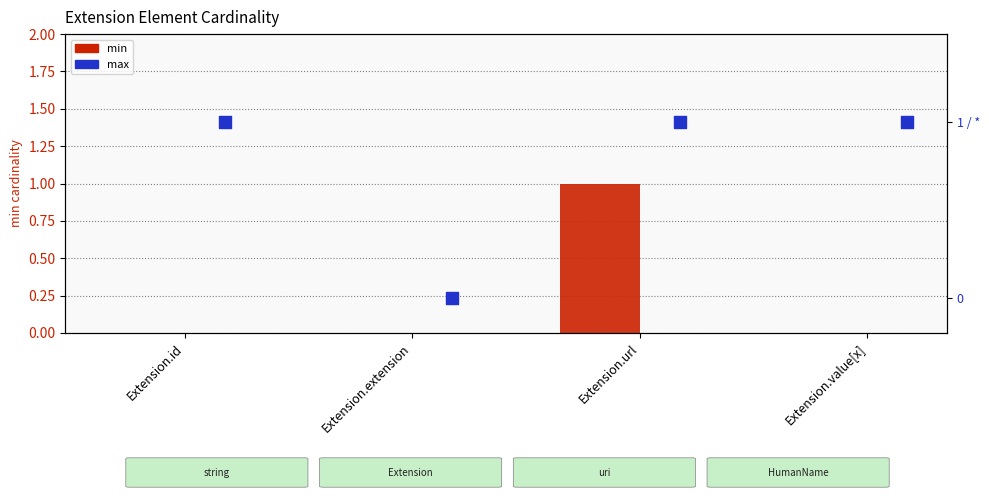

Which series has the largest Y range (max minus min)?

min